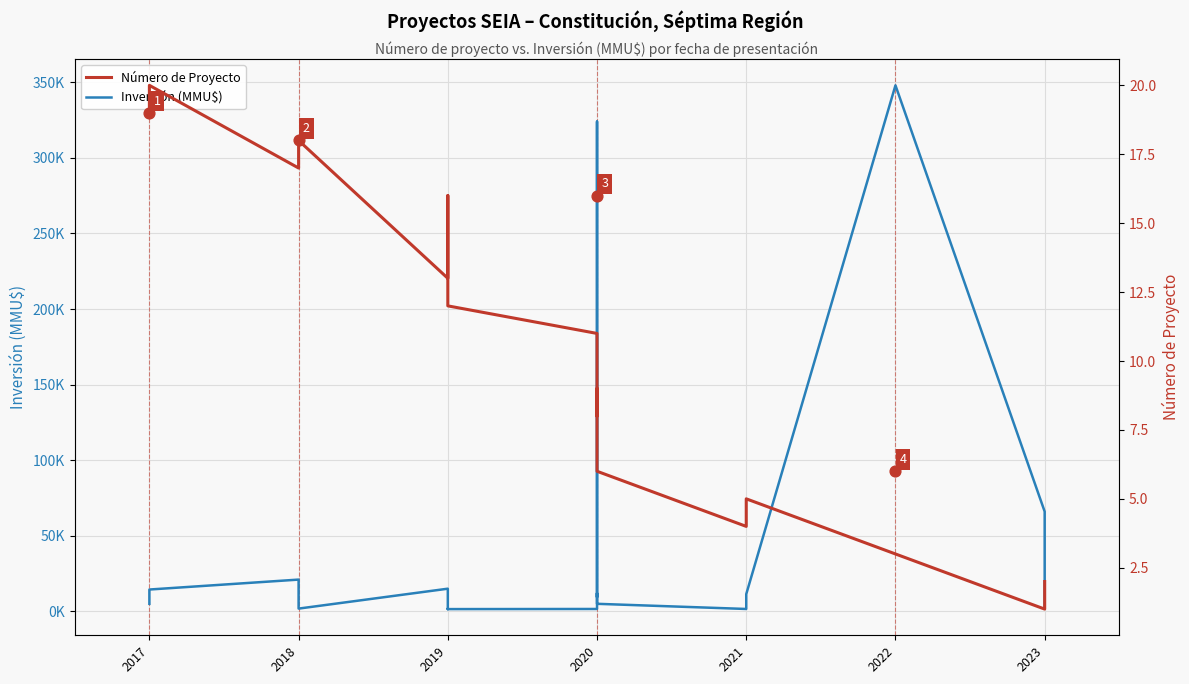

Which series reaches the maximum Y coordinate?

Inversión (MMU$)